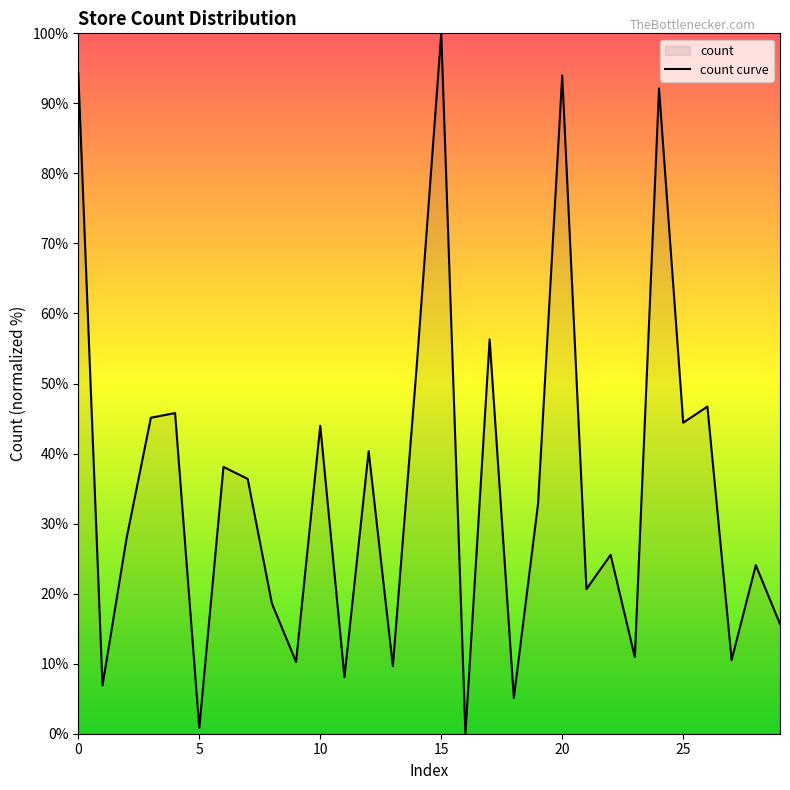

Rank the categories by value from highest to lowest.

15, 0, 20, 24, 17, 14, 26, 4, 3, 25, 10, 12, 6, 7, 19, 2, 22, 28, 21, 8, 29, 23, 27, 9, 13, 11, 1, 18, 5, 16